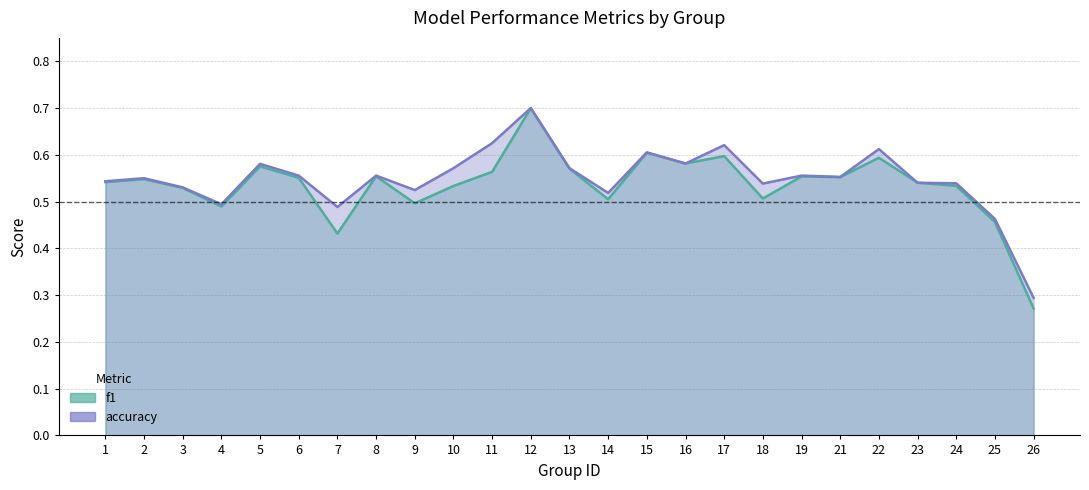

What is the maximum value for accuracy?

0.7